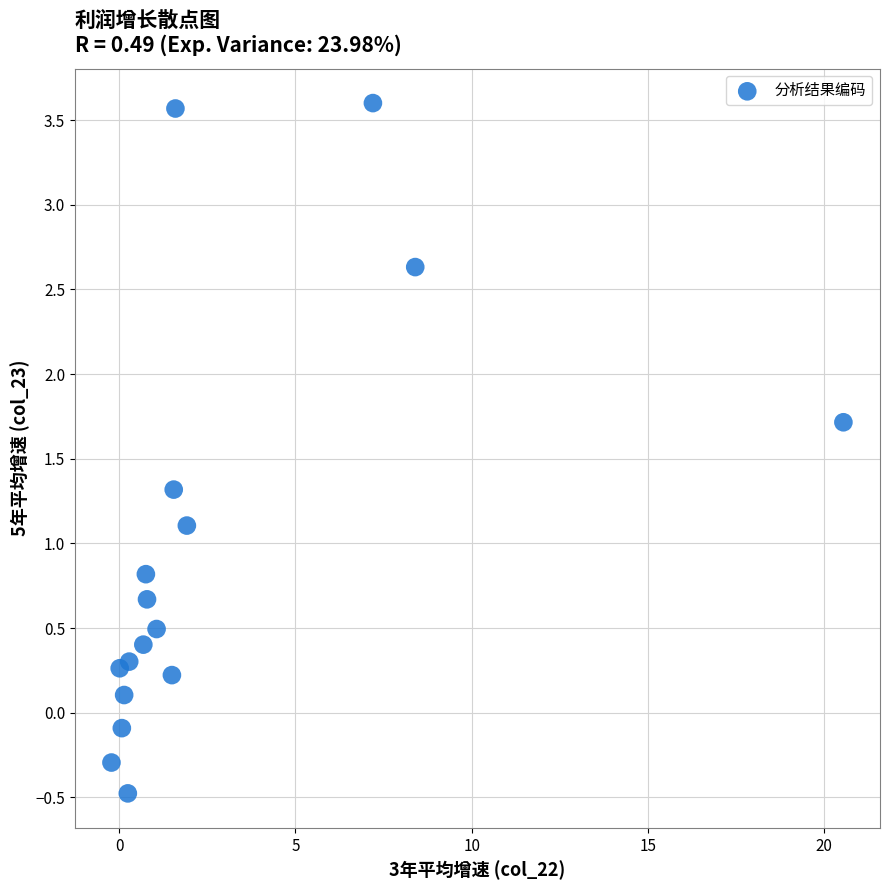

What Y value in the scatter plot is closest to 1?

1.1